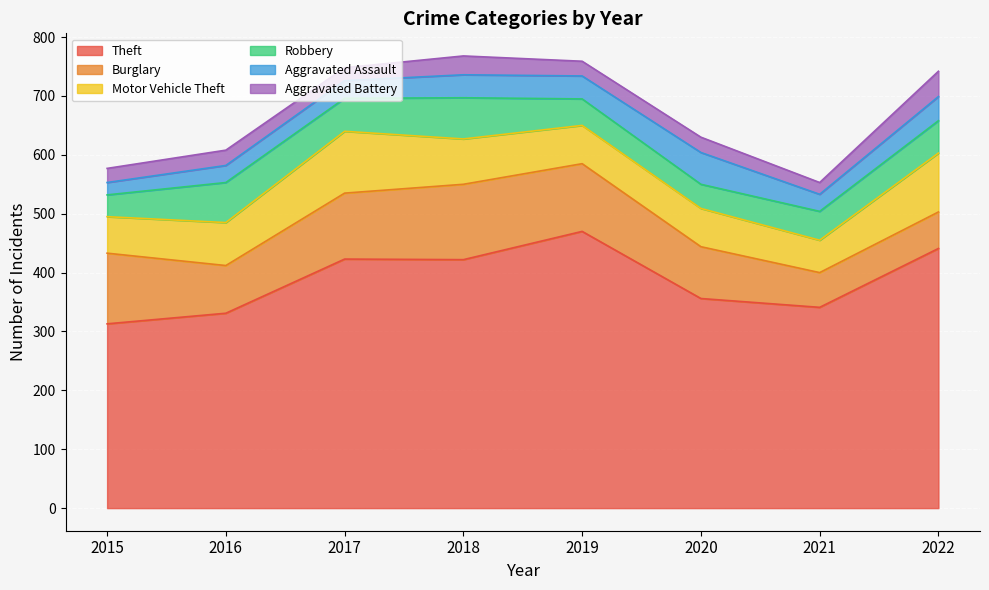

What is the difference between the maximum and minimum values in the Theft series?

157